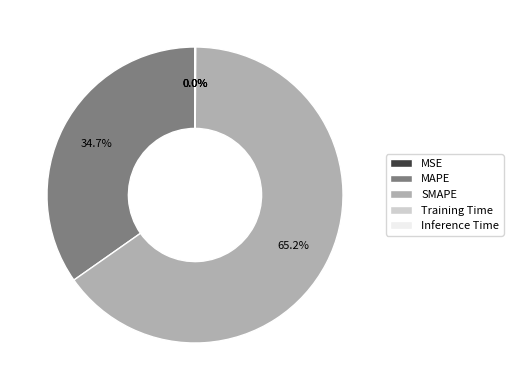

Which slice represents more than half of the pie?

SMAPE